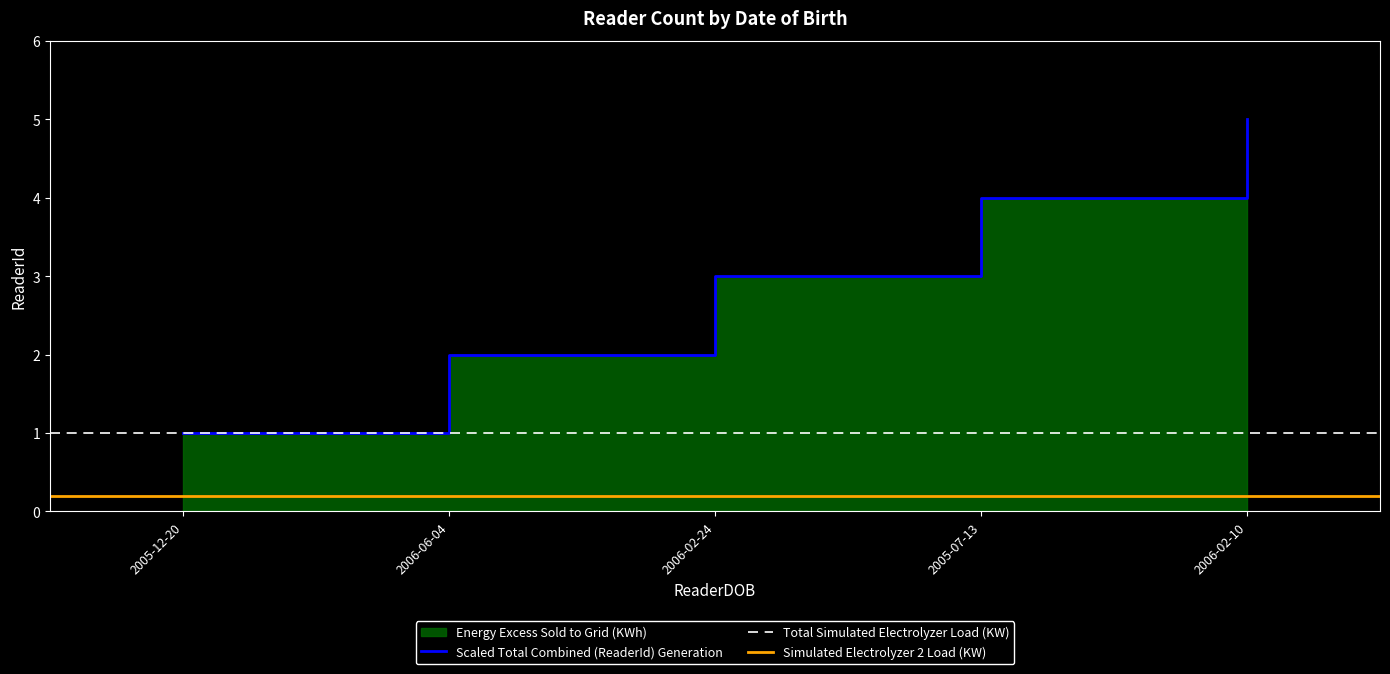

Does the chart display data point markers on the line(s)?

No